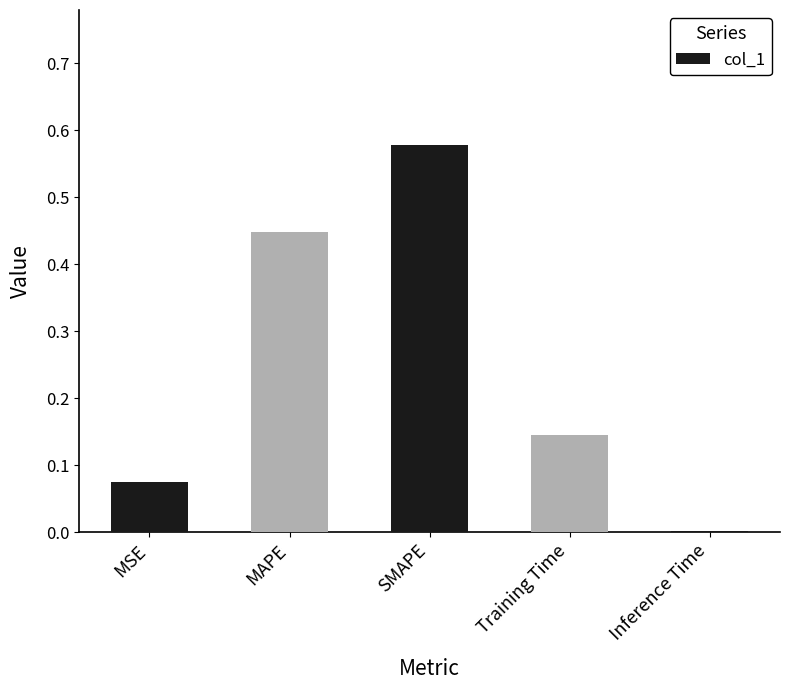

Between Training Time and SMAPE, which is larger?

SMAPE